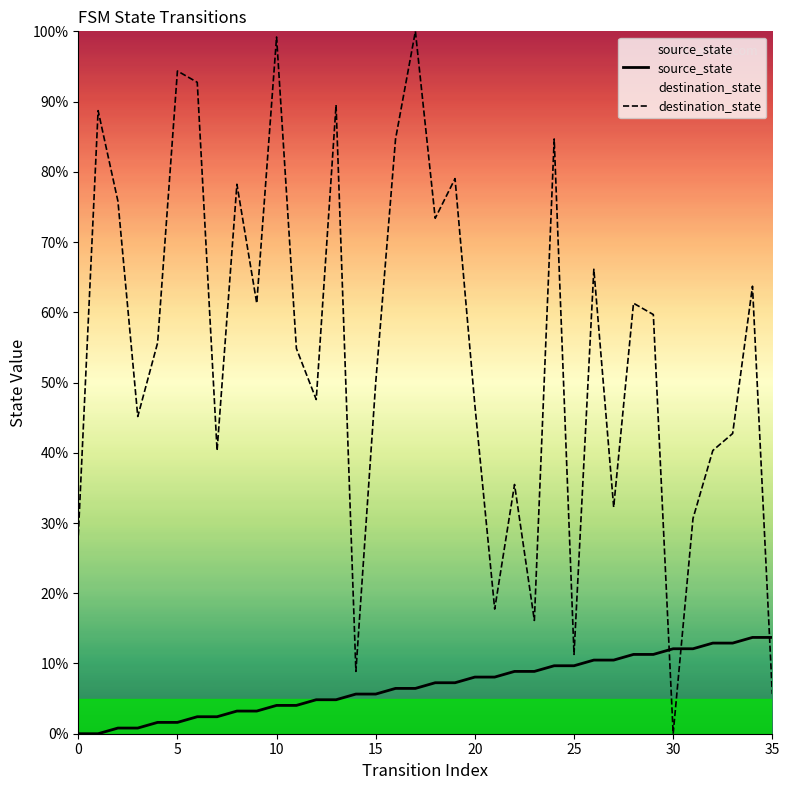

What is the label of the 5th point from the right?

31